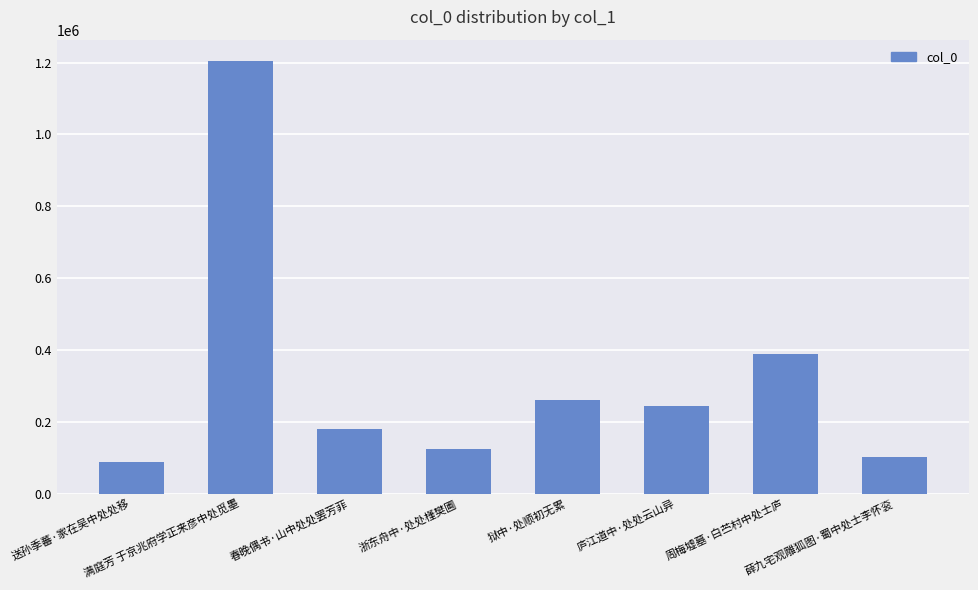

At which label does the data first exceed 244194?

满庭芳 于京兆府学正来彦中处觅墨